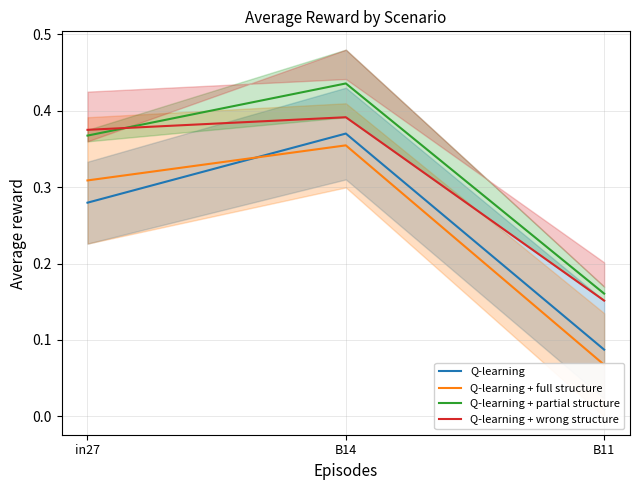

What are all the series names shown in the legend?

Q-learning, Q-learning + full structure, Q-learning + partial structure, Q-learning + wrong structure